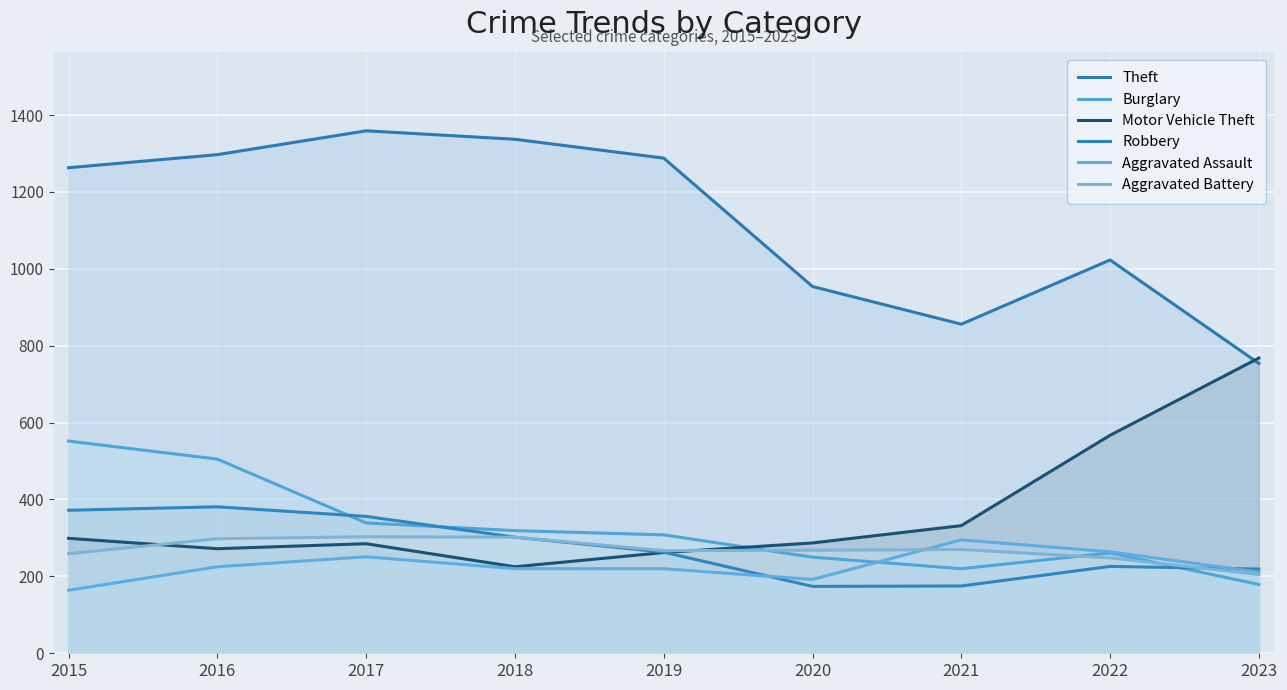

What is the minimum value shown in the chart?

164